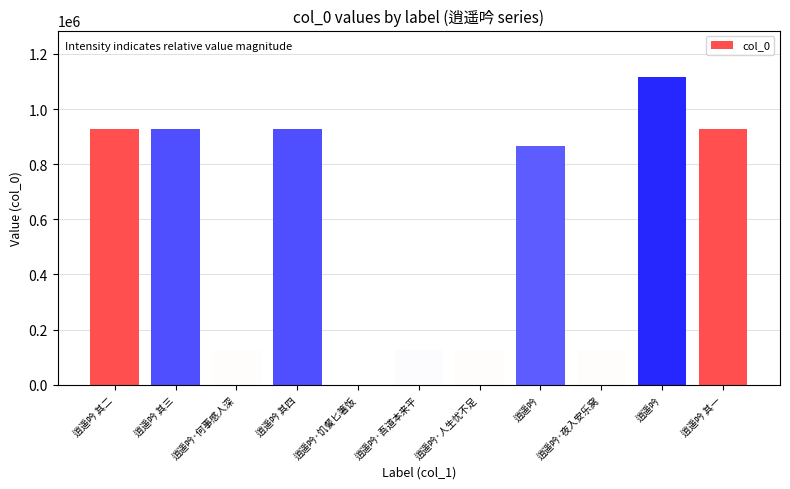

How many bars are there in total?

11